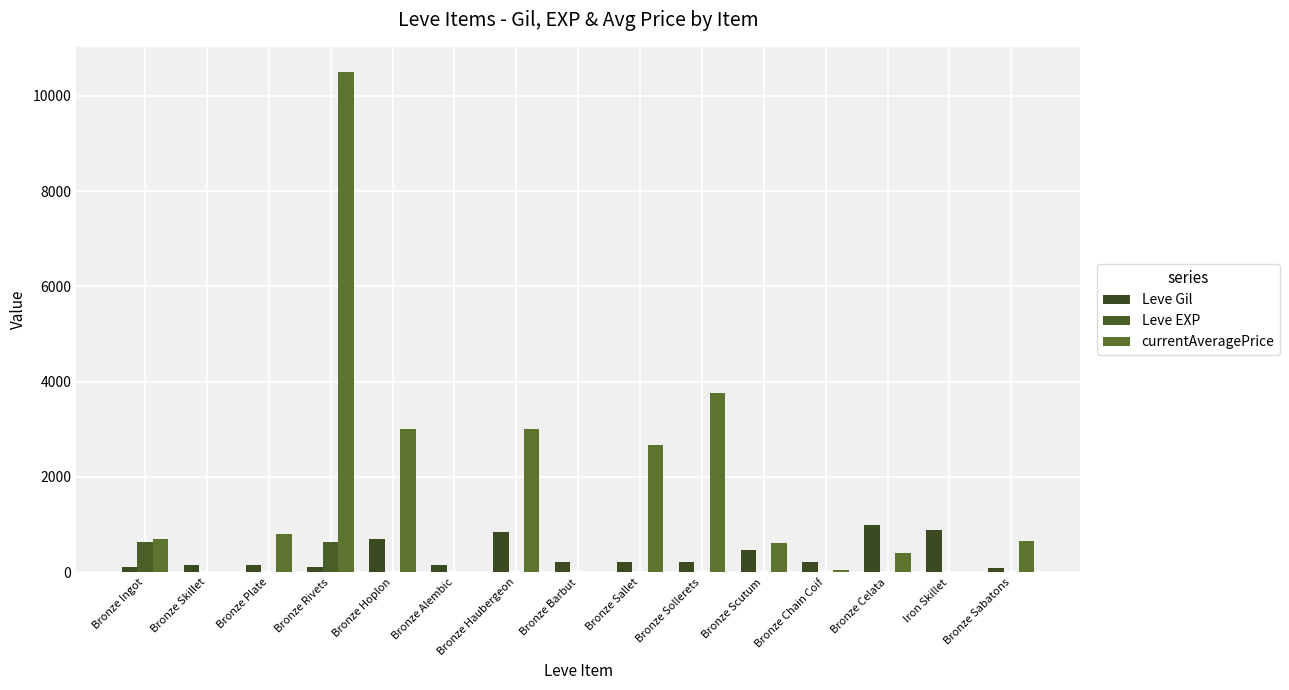

Are the bars horizontal?

No